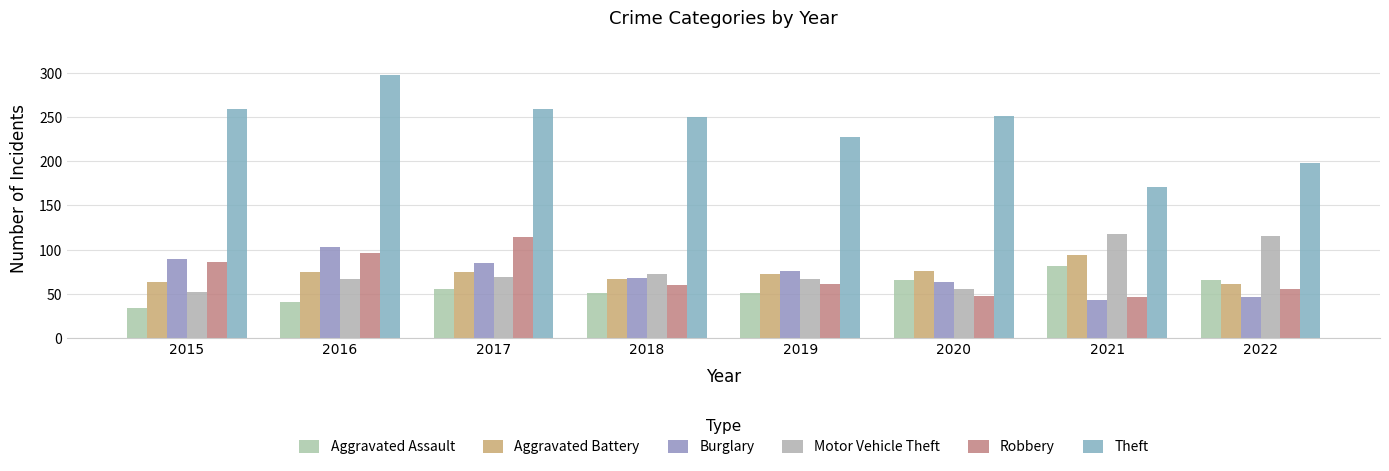

Read the Theft value at 2015, to the nearest 5.

260